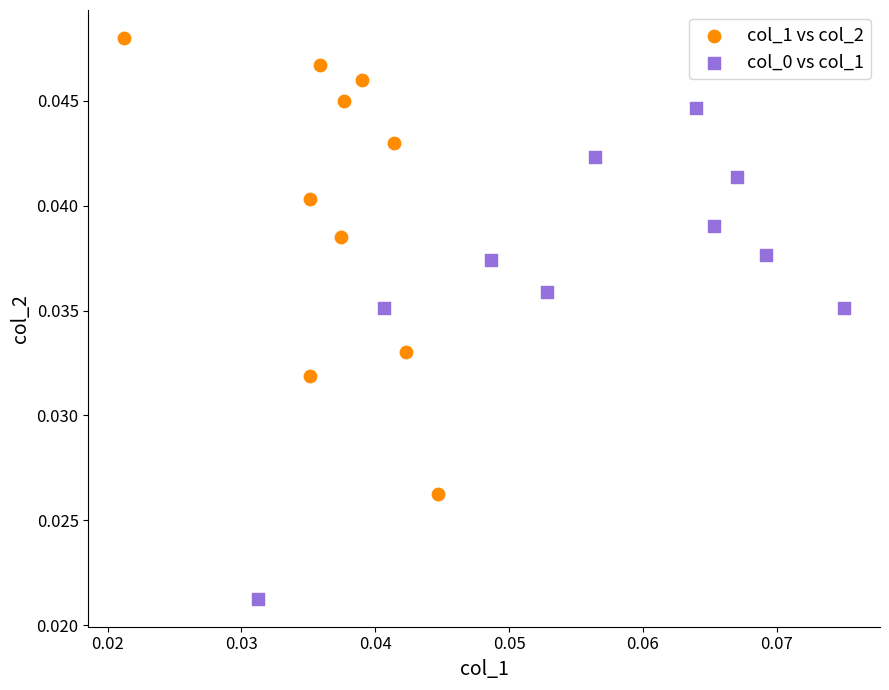

Which series reaches the maximum Y coordinate?

col_1 vs col_2